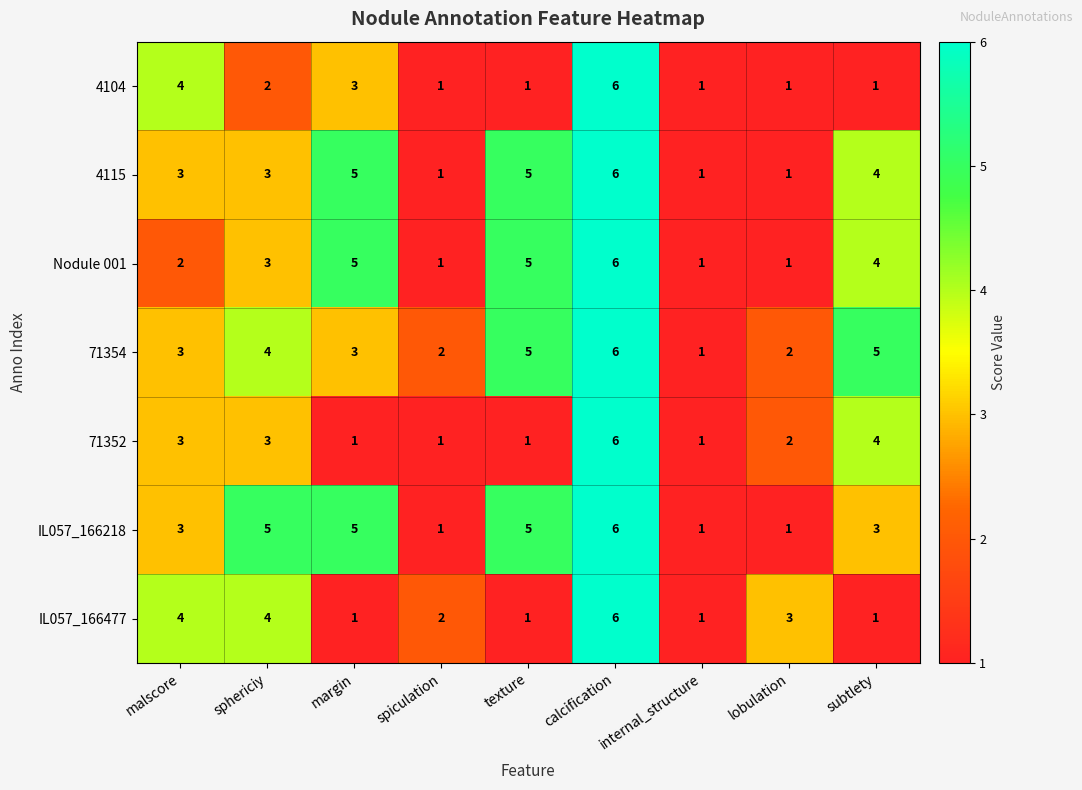

The value of Nodule 001 at calcification is 6. True or false?

True